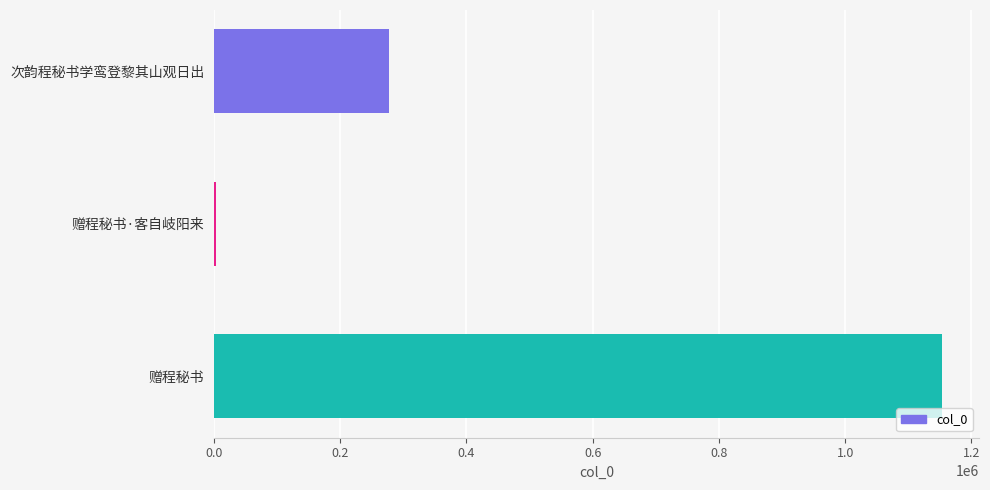

The chart shows a value of 1154099 at 赠程秘书. True or false?

True